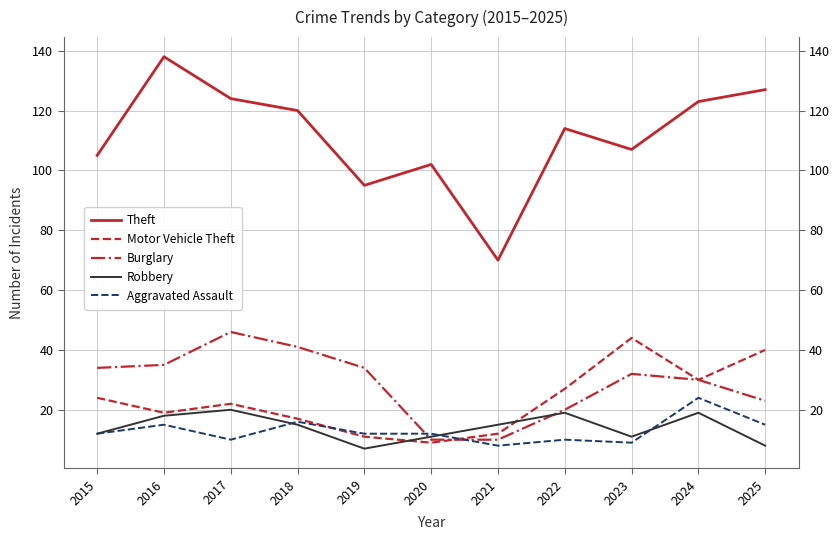

What is the sum of the Burglary values at 2019 and 2016?

69